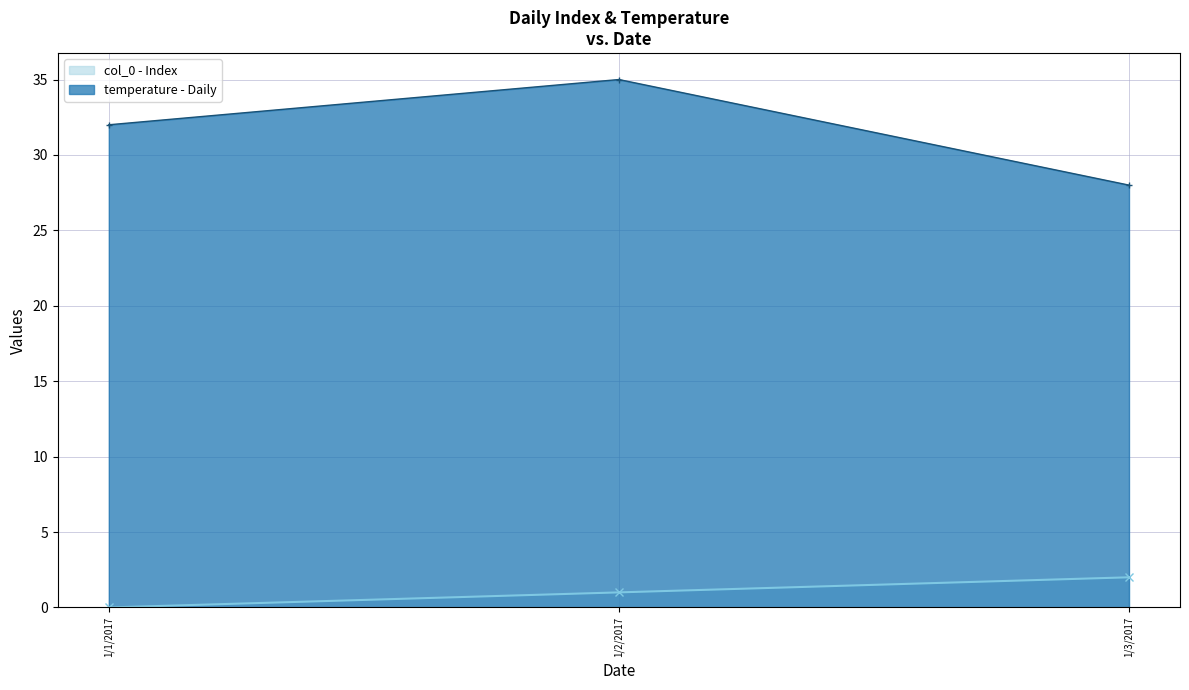

What position from the left is 1/2/2017?

2